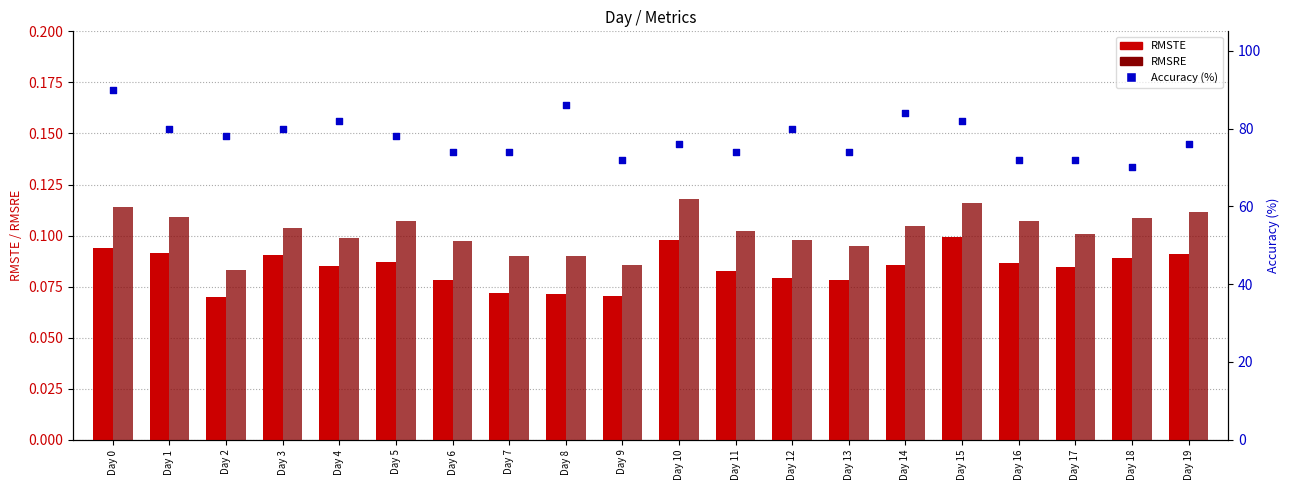

Is the value of Accuracy (%) at Day 17 greater than the value of RMSTE at Day 17?

Yes